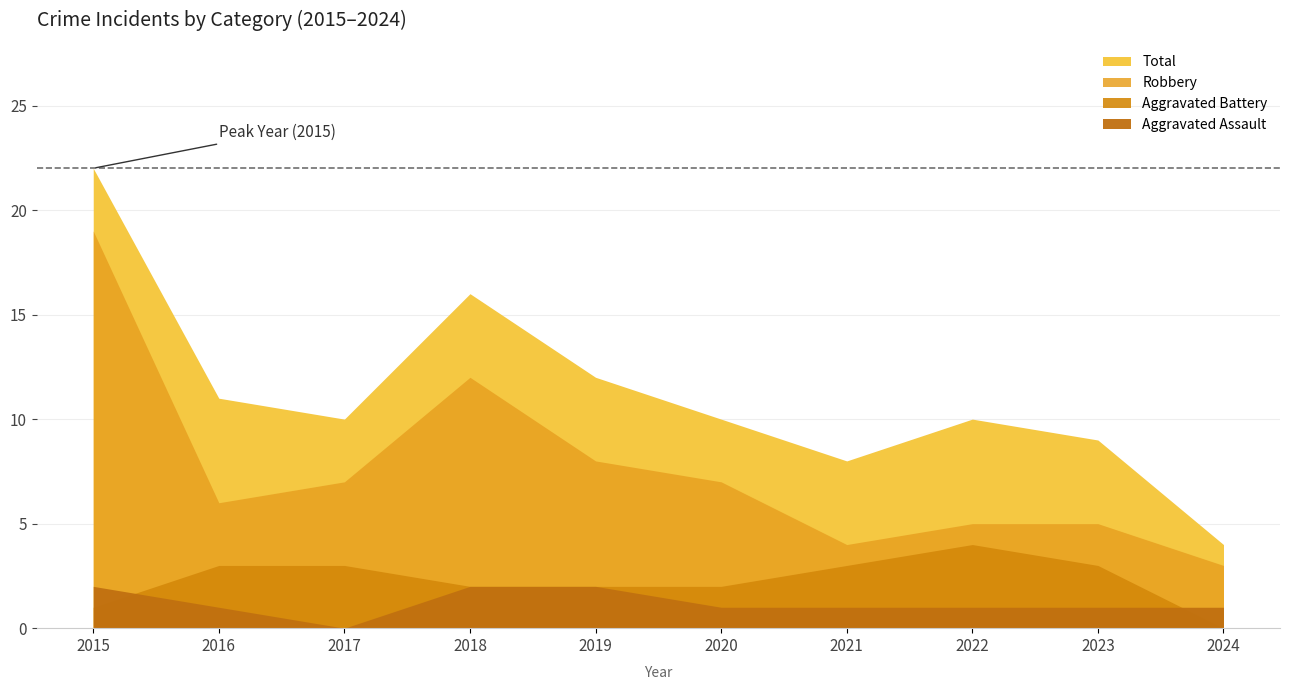

What is the value of the Total point at the 4th from the left?

16